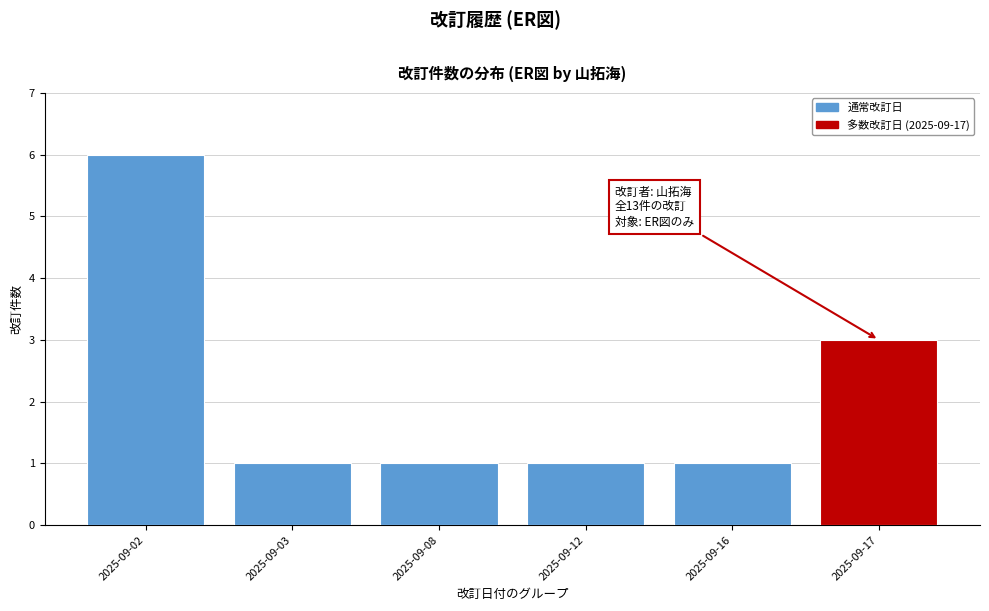

Reading left to right, extract all data points from this chart.

2025-09-02=6	2025-09-03=1	2025-09-08=1	2025-09-12=1	2025-09-16=1	2025-09-17=3